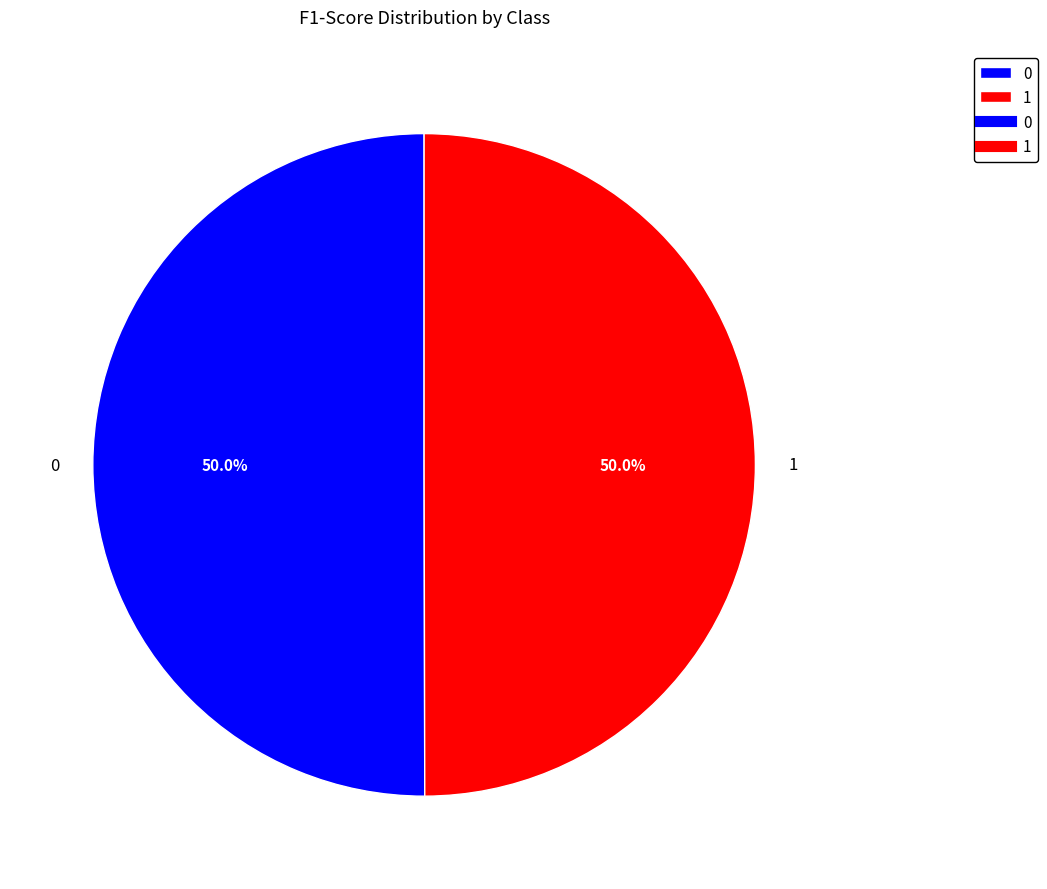

How many segments does this pie chart have?

2